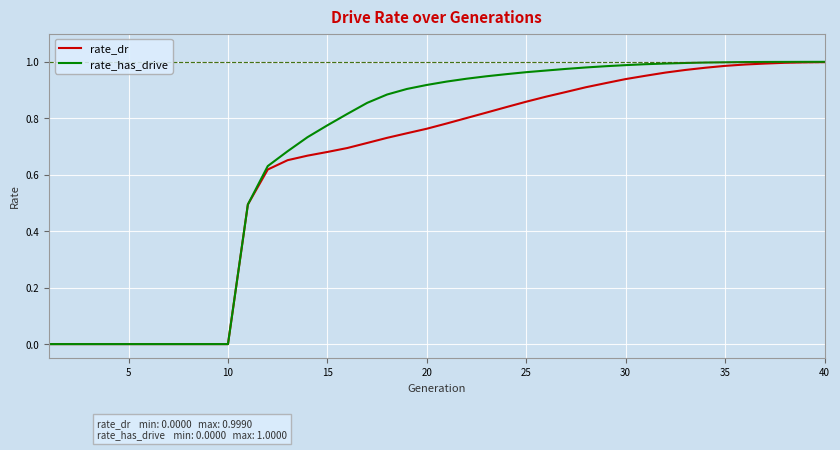

List the series in order of their overall mean, lowest first.

rate_dr, rate_has_drive